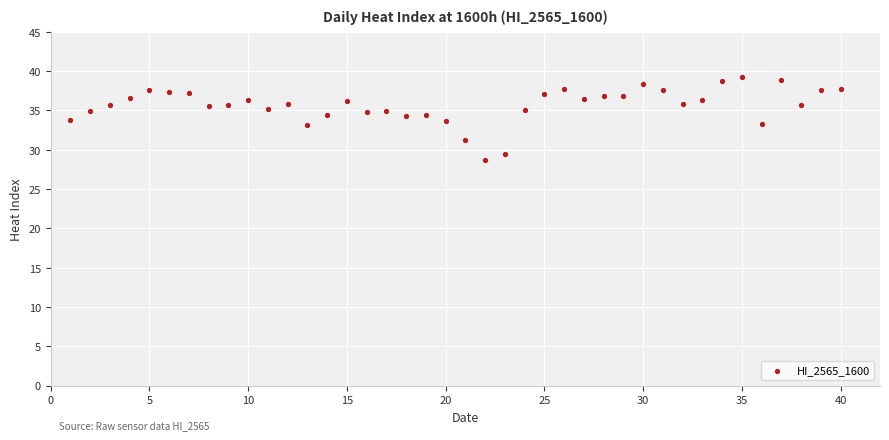

What is the range of X values (max minus min)?

39.0